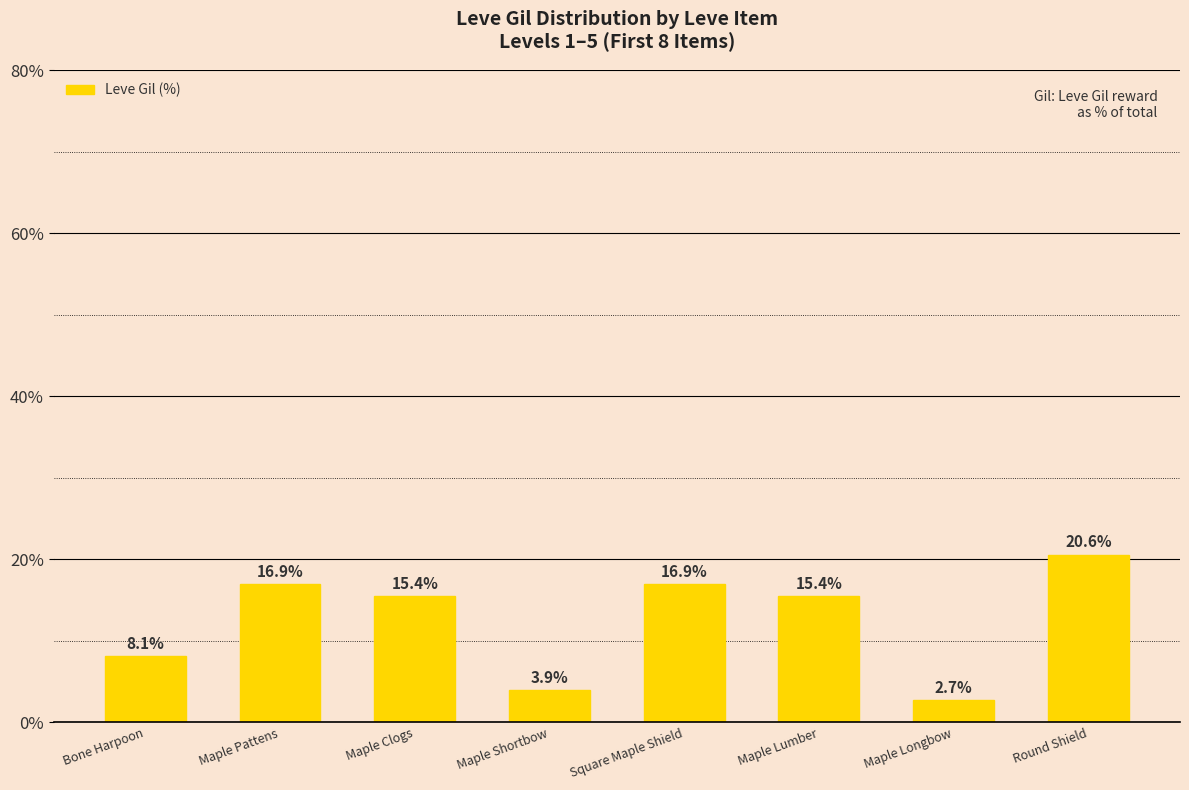

Reading left to right, list all the values displayed in this chart.

8.1	16.9	15.4	3.9	16.9	15.4	2.7	20.6